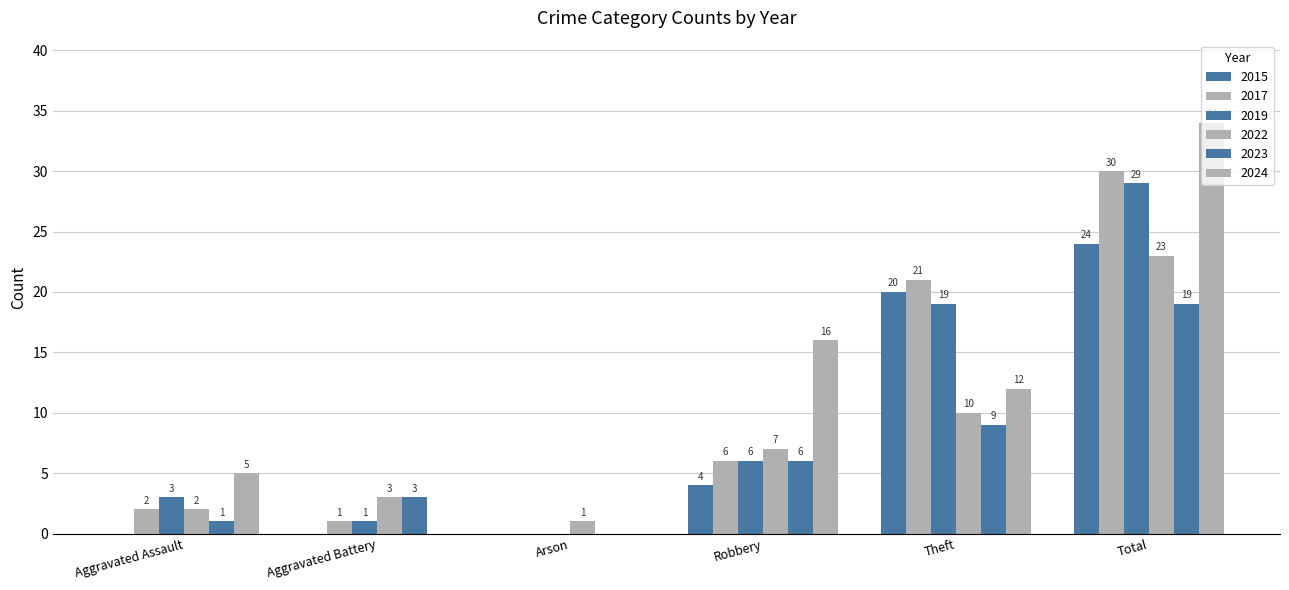

Count the number of categories in the chart.

6